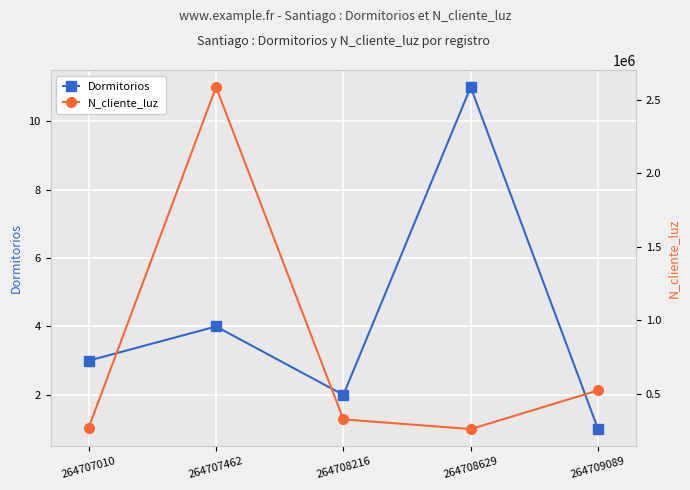

What is the minimum value shown in the chart?

1